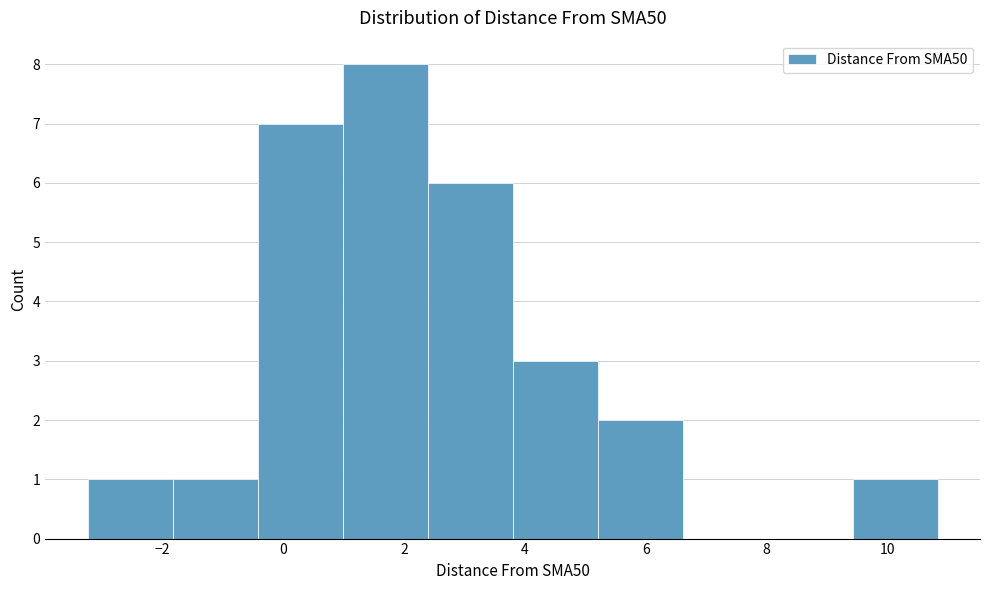

How tall is the bar that spans -0.4 to 1.0 on the x-axis? Neither the bar edges nor the heights are printed on the chart, so give them approximately, as read against the axes.

7